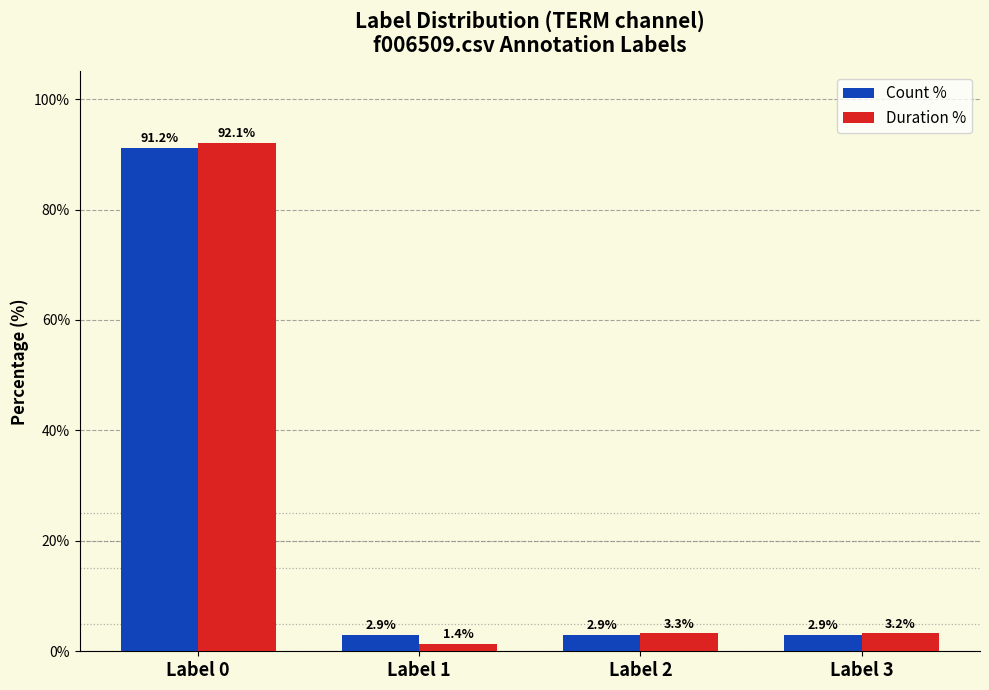

Which category has the lowest value in the Duration % series?

Label 1